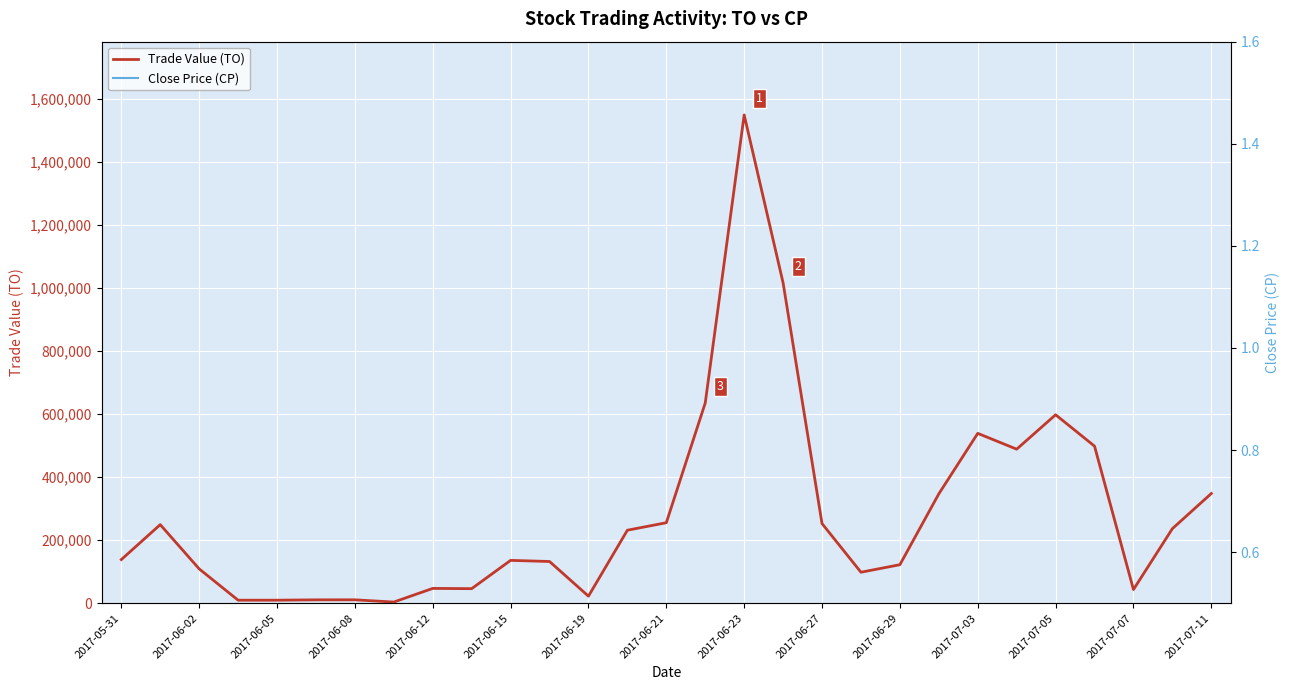

What is the sum of all Close Price (CP) values?

323.6